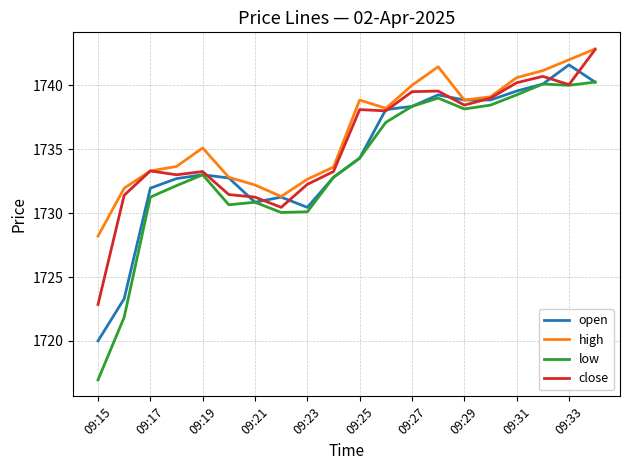

How many lines are shown in the chart?

4